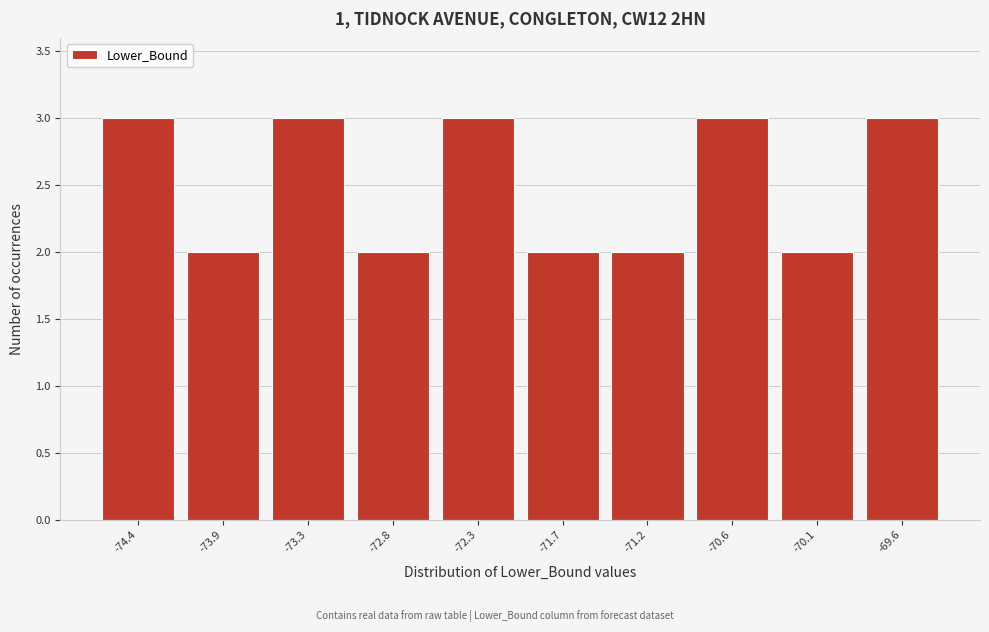

Reading left to right, transcribe this chart: for each bar, give the range it covers on the x-axis and its height. Neither the bar edges nor the heights are printed on the chart, so give them approximately, as read against the axes.

-74.7 to -74.2: 3
-74.2 to -73.6: 2
-73.6 to -73.1: 3
-73.1 to -72.5: 2
-72.5 to -72.0: 3
-72.0 to -71.5: 2
-71.5 to -70.9: 2
-70.9 to -70.4: 3
-70.4 to -69.8: 2
-69.8 to -69.3: 3